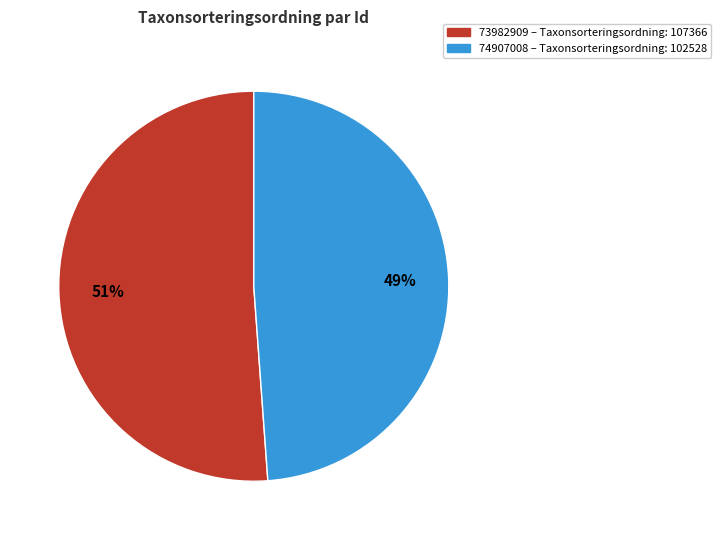

Which category has the smallest portion of the pie?

74907008